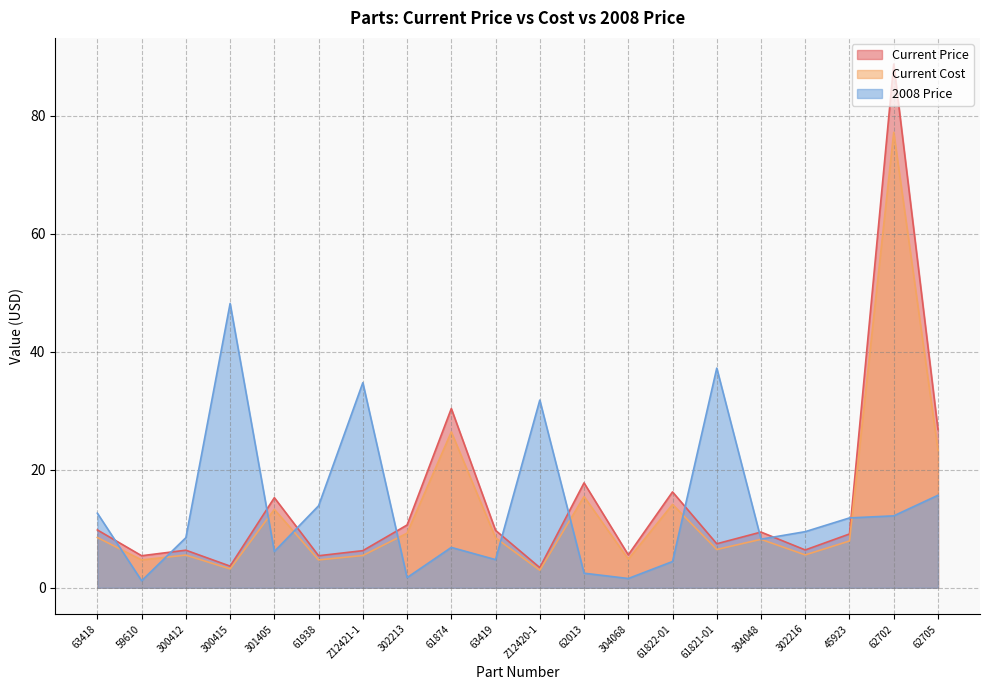

At which category is the sum across all series the highest?

62702